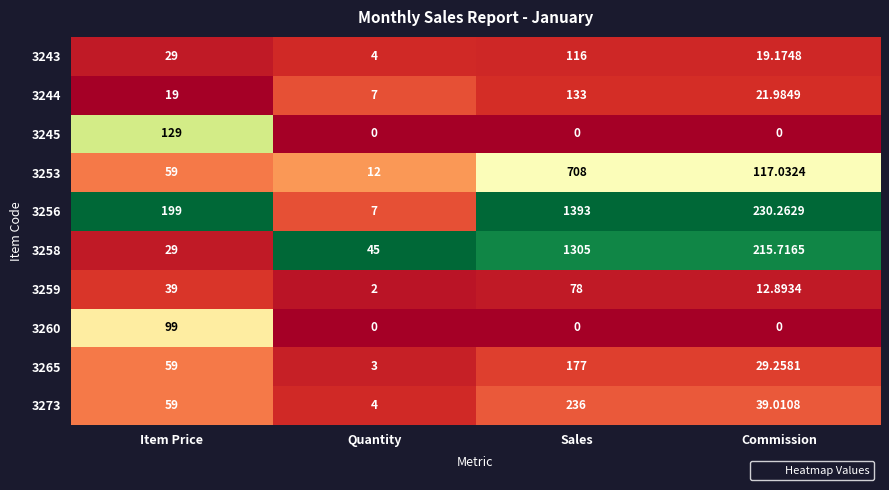

What is the total value across all series at Sales?

4146.0